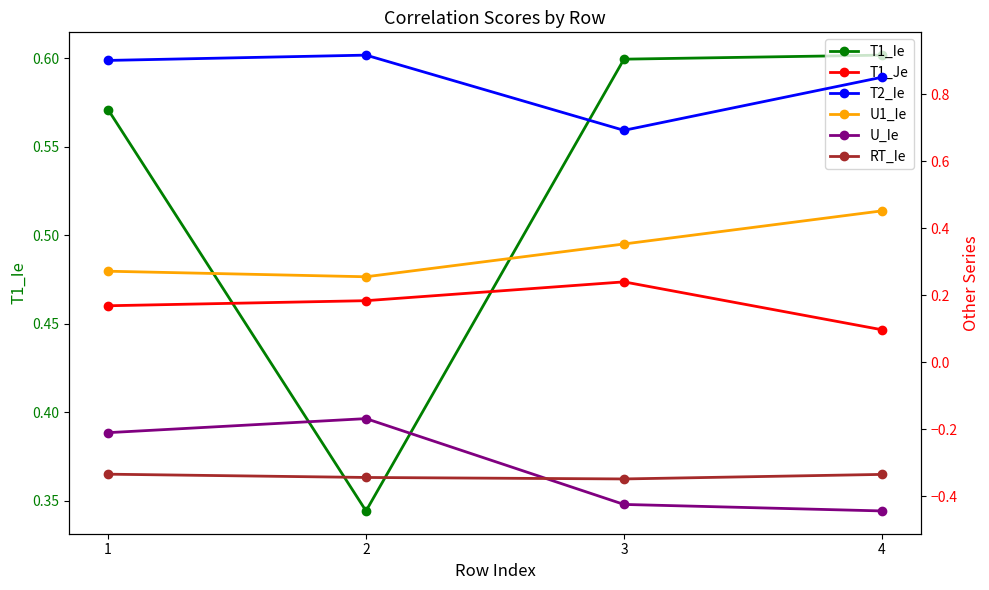

What is the difference between the maximum and minimum values in the T1_Je series?

0.1